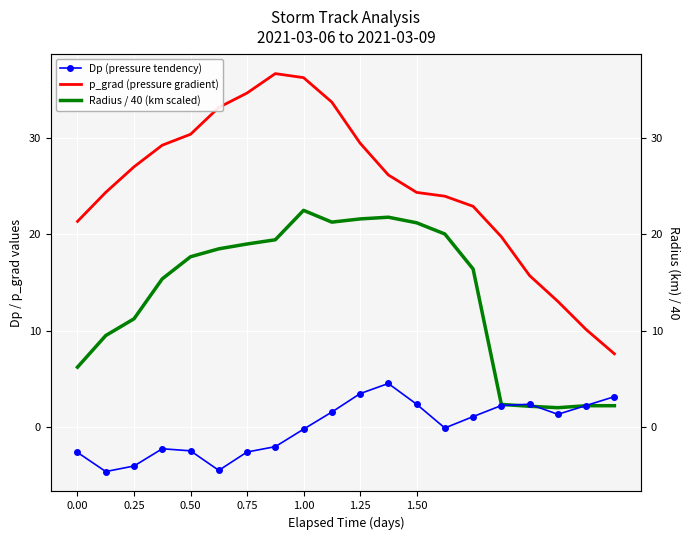

How many values in the Dp (pressure tendency) series exceed 1?

10